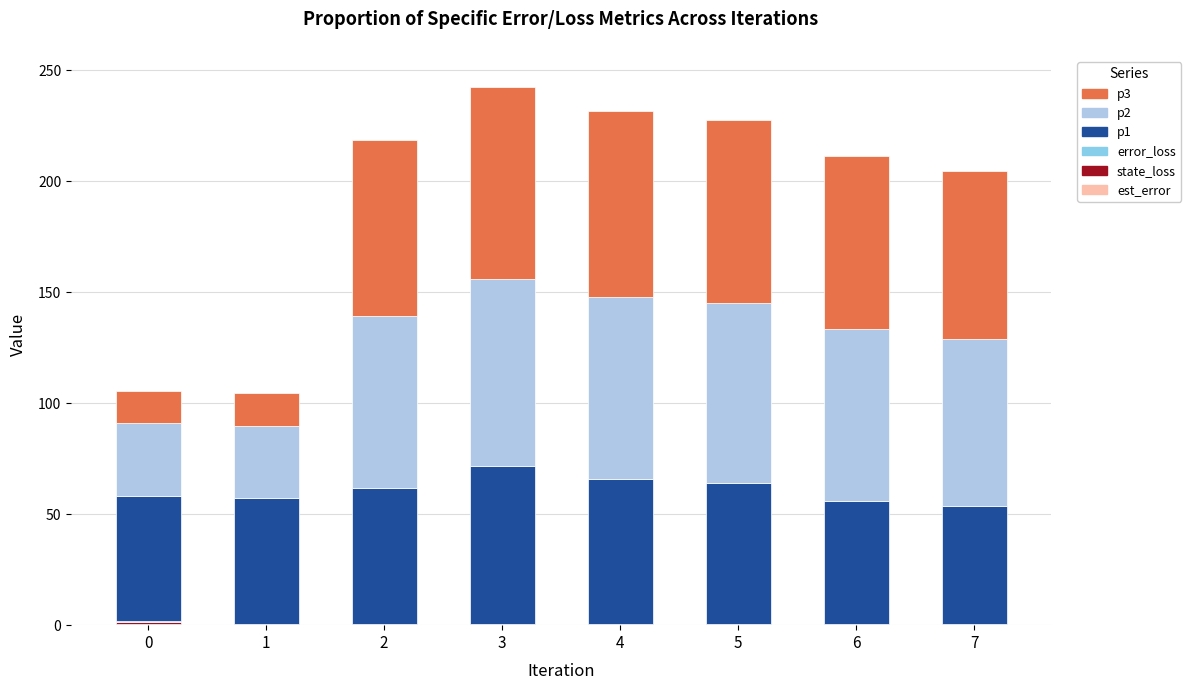

At which label does p3 reach its peak?

3